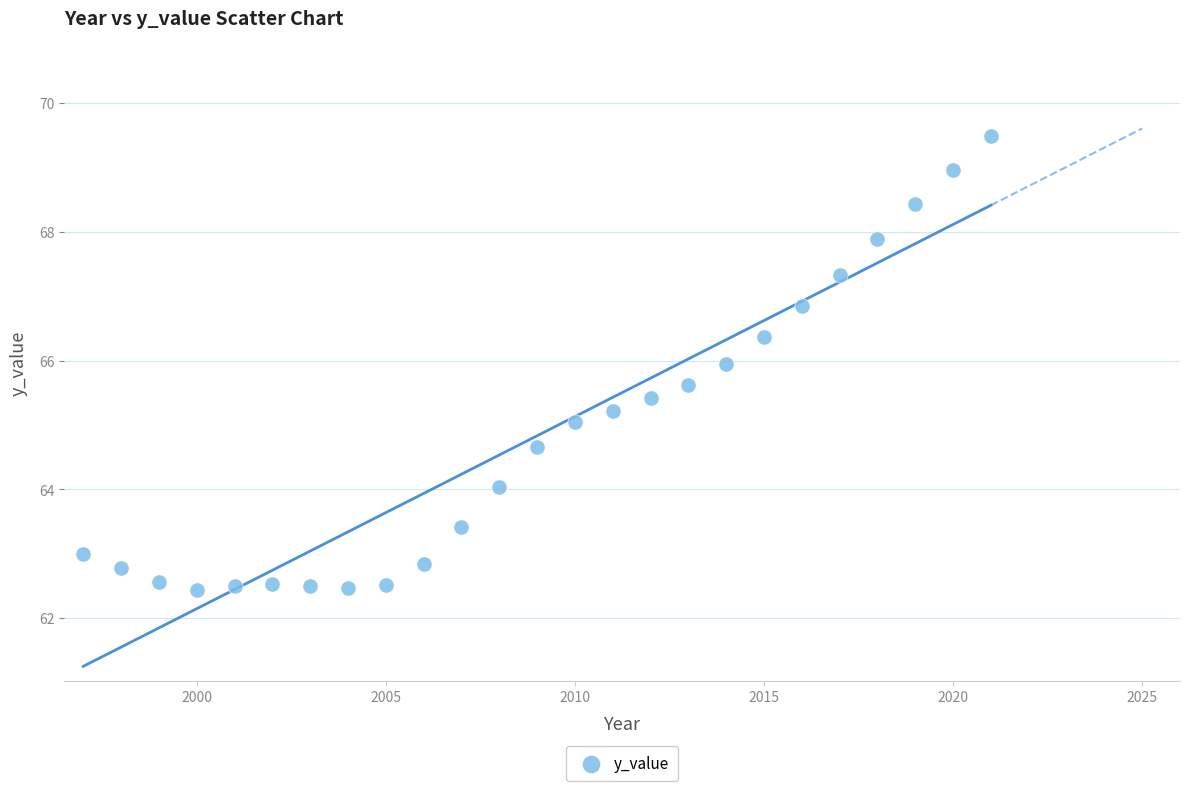

What is the range of X values (max minus min)?

24.0